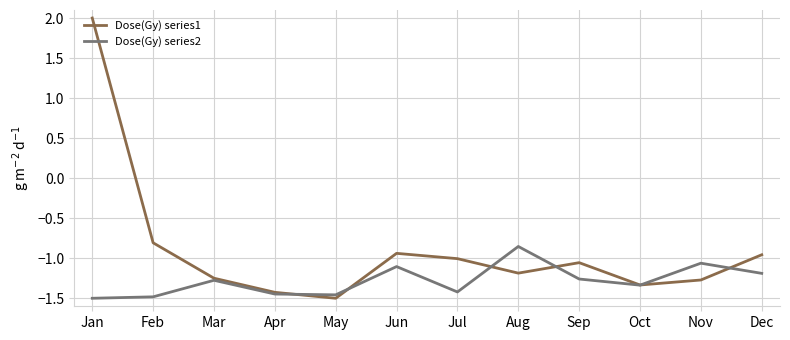

True or false: Dose(Gy) series1 has more than 0 points higher than both neighbors.

True